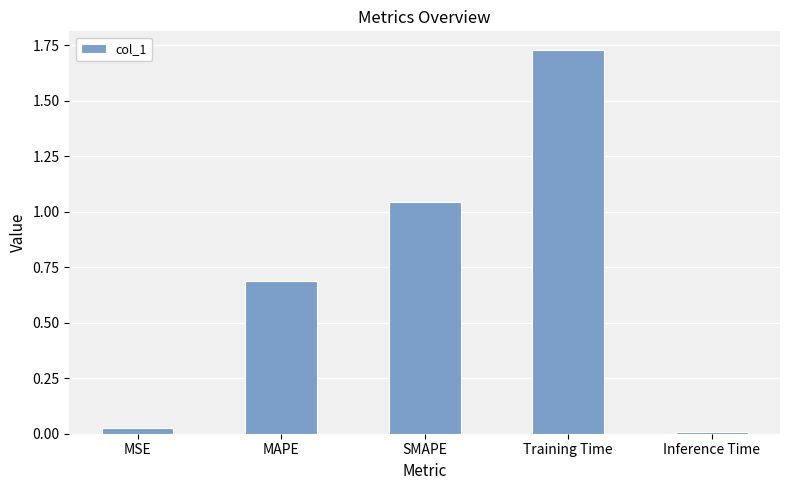

What is the label of the 5th bar from the left?

Inference Time